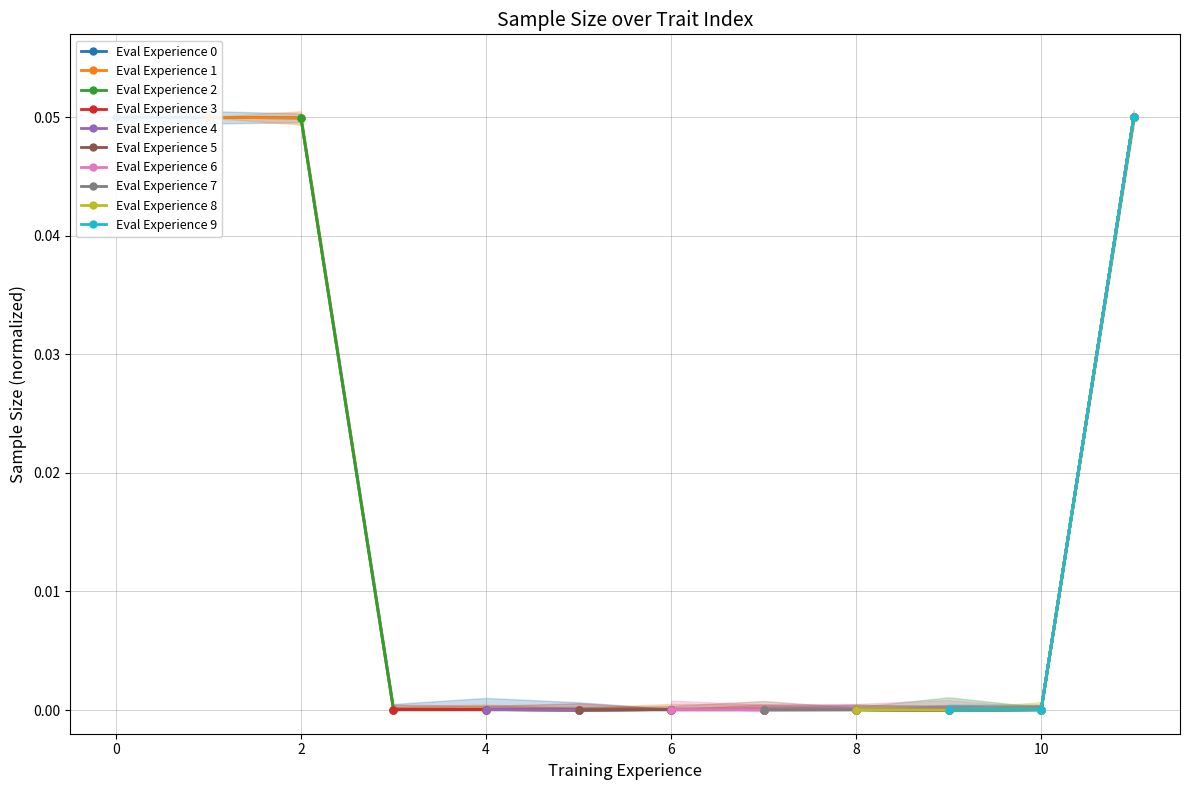

How many categories are shown in the chart?

12